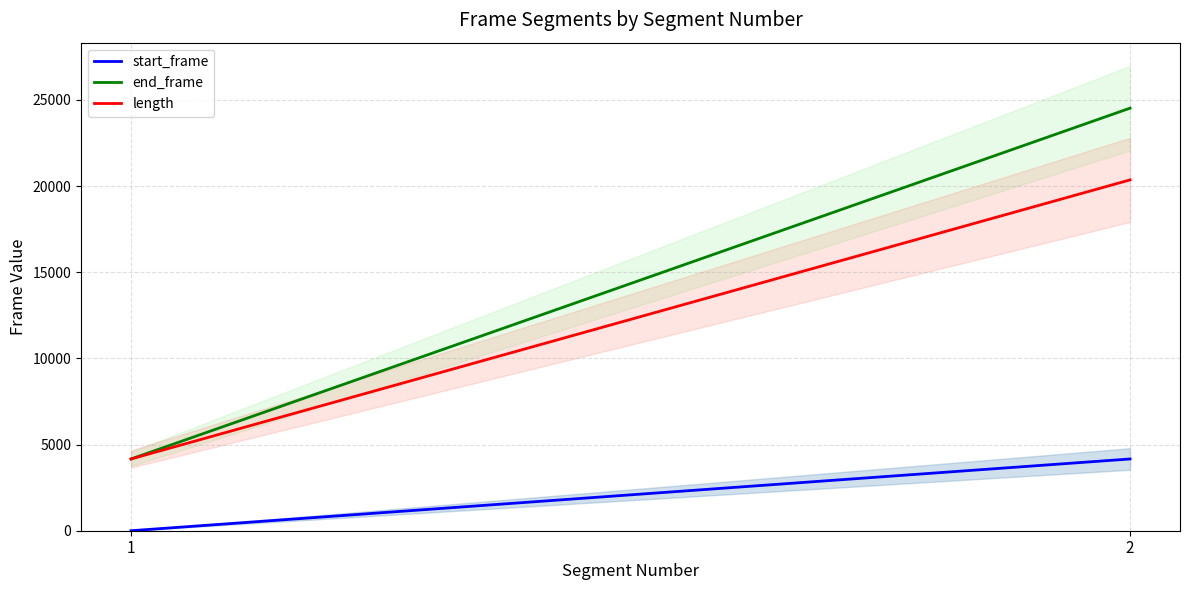

What is the sum of all length values?

24526